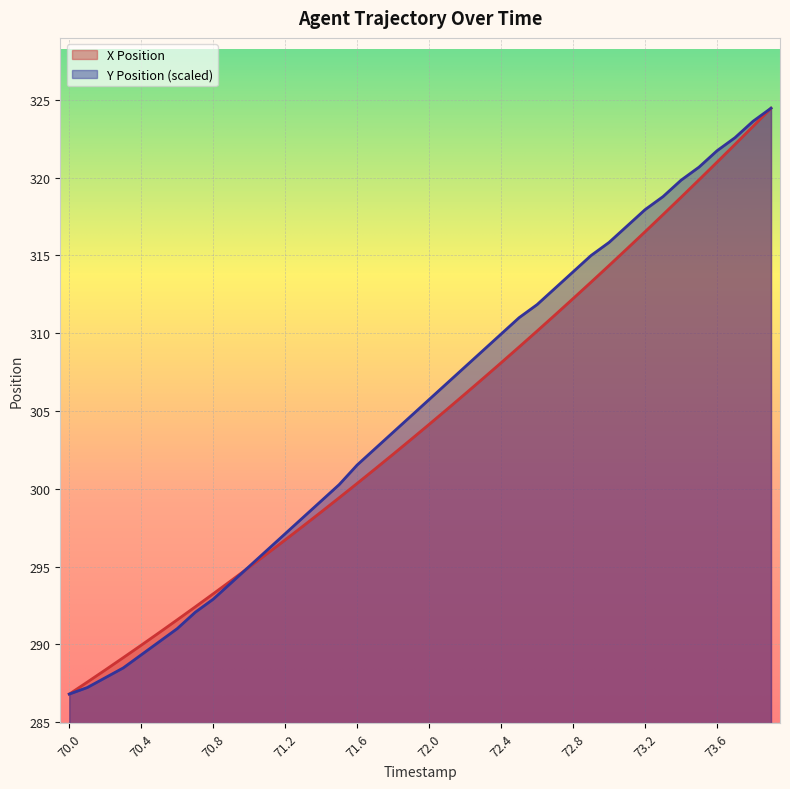

Which series changed the most between 70.3 and 73.3?

Y Position